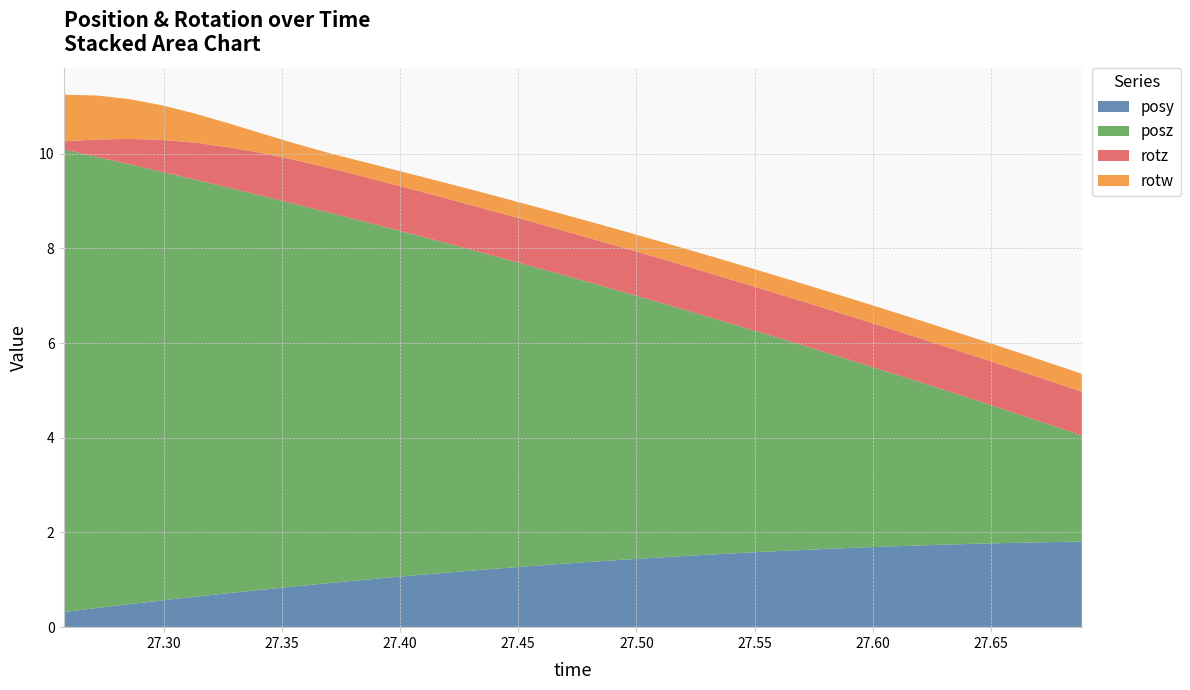

Reading left to right, transcribe all the data shown in this chart.

posy: 27.25793=0.3	27.27185=0.4	27.28577=0.5	27.29968=0.6	27.31335=0.6	27.32727=0.7	27.34113=0.8	27.3551=0.9	27.36926=0.9	27.383=1.0	27.39685=1.1	27.41089=1.1	27.42468=1.2	27.43854=1.2	27.45276=1.3	27.46655=1.3	27.48004=1.4	27.49402=1.4	27.50787=1.5	27.52191=1.5	27.53564=1.5	27.54962=1.6	27.56342=1.6	27.57745=1.6	27.59155=1.7	27.60522=1.7	27.6192=1.7	27.63312=1.7	27.64691=1.8	27.66083=1.8	27.67517=1.8	27.68848=1.8
posz: 27.25793=9.8	27.27185=9.5	27.28577=9.3	27.29968=9.0	27.31335=8.8	27.32727=8.6	27.34113=8.3	27.3551=8.1	27.36926=7.8	27.383=7.6	27.39685=7.4	27.41089=7.1	27.42468=6.9	27.43854=6.6	27.45276=6.4	27.46655=6.1	27.48004=5.9	27.49402=5.7	27.50787=5.4	27.52191=5.2	27.53564=4.9	27.54962=4.7	27.56342=4.4	27.57745=4.2	27.59155=3.9	27.60522=3.7	27.6192=3.5	27.63312=3.2	27.64691=3.0	27.66083=2.7	27.67517=2.5	27.68848=2.2
rotz: 27.25793=0.2	27.27185=0.4	27.28577=0.5	27.29968=0.7	27.31335=0.8	27.32727=0.9	27.34113=0.9	27.3551=0.9	27.36926=0.9	27.383=0.9	27.39685=0.9	27.41089=0.9	27.42468=0.9	27.43854=0.9	27.45276=0.9	27.46655=0.9	27.48004=0.9	27.49402=0.9	27.50787=0.9	27.52191=0.9	27.53564=0.9	27.54962=0.9	27.56342=0.9	27.57745=0.9	27.59155=0.9	27.60522=0.9	27.6192=0.9	27.63312=0.9	27.64691=0.9	27.66083=0.9	27.67517=0.9	27.68848=0.9
rotw: 27.25793=1.0	27.27185=0.9	27.28577=0.8	27.29968=0.7	27.31335=0.6	27.32727=0.5	27.34113=0.4	27.3551=0.3	27.36926=0.3	27.383=0.3	27.39685=0.3	27.41089=0.3	27.42468=0.3	27.43854=0.3	27.45276=0.3	27.46655=0.3	27.48004=0.3	27.49402=0.4	27.50787=0.4	27.52191=0.4	27.53564=0.4	27.54962=0.4	27.56342=0.4	27.57745=0.4	27.59155=0.4	27.60522=0.4	27.6192=0.4	27.63312=0.4	27.64691=0.4	27.66083=0.4	27.67517=0.4	27.68848=0.4